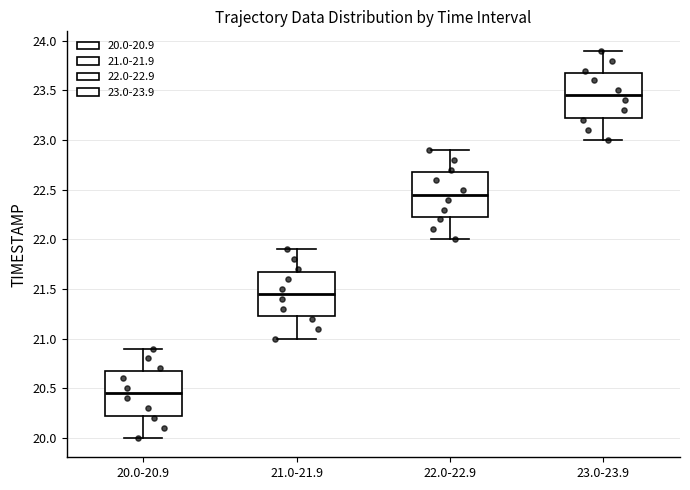

Where does the lower whisker of the box for 20.0-20.9 end on the y-axis? The values are not printed on the chart, so give them approximately, as read against the axis.

20.00